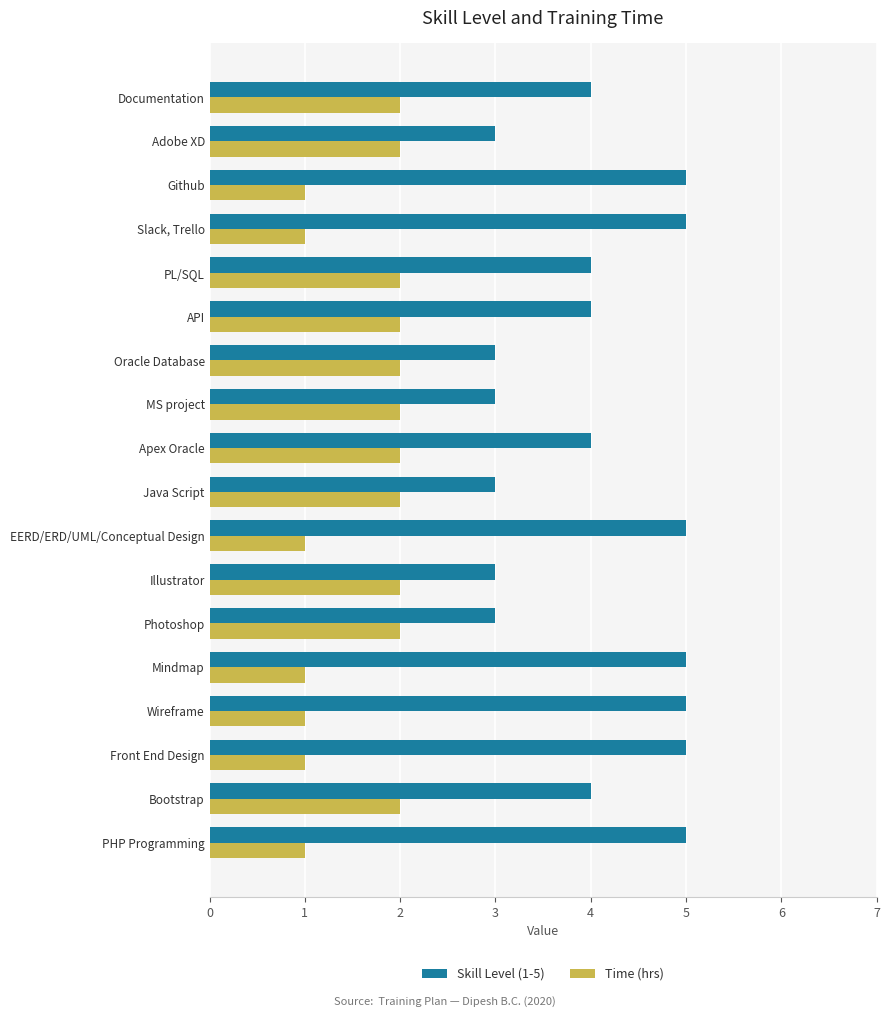

Which series has the widest spread of values?

Skill Level (1-5)